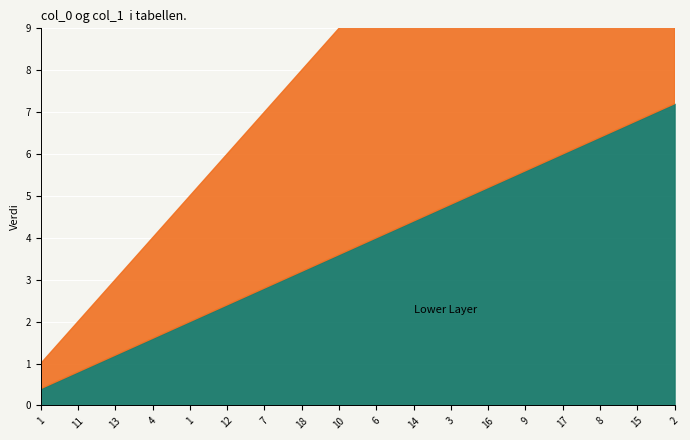

The value of Upper Layer at 13 is 1.3. True or false?

False